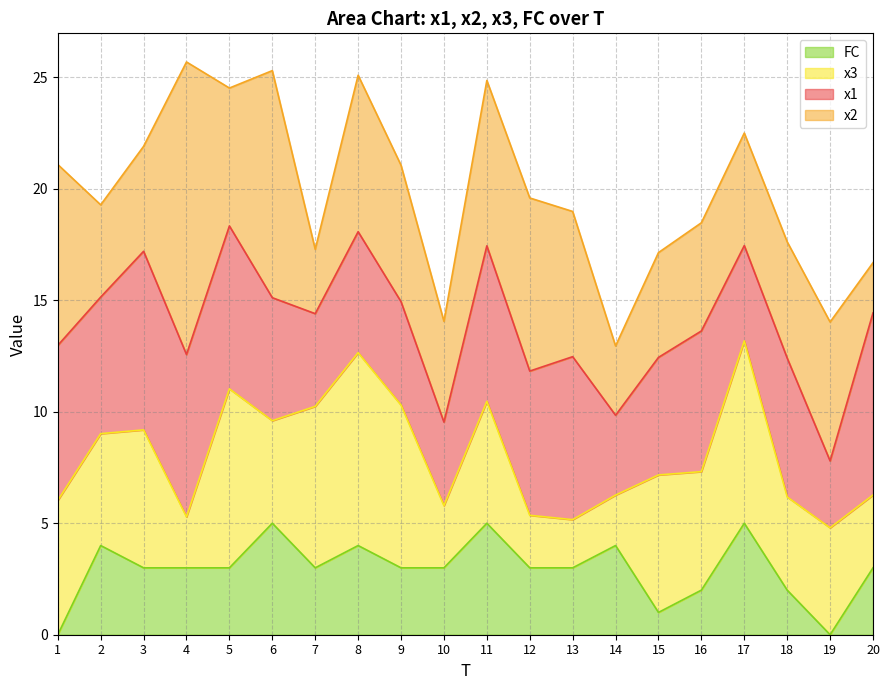

True or false: FC has a value of 3.0 at 9.

True